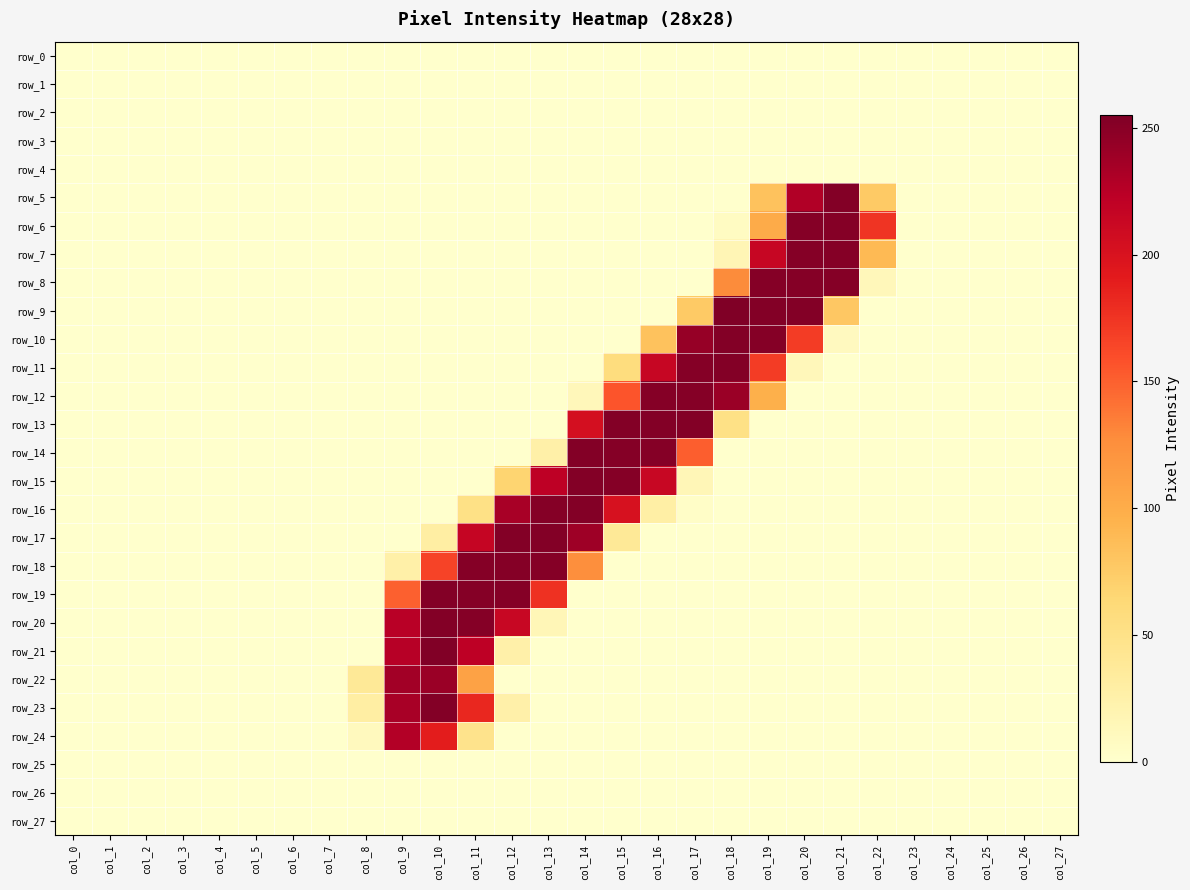

True or false: row_1 has a value of 0 at col_7.

True